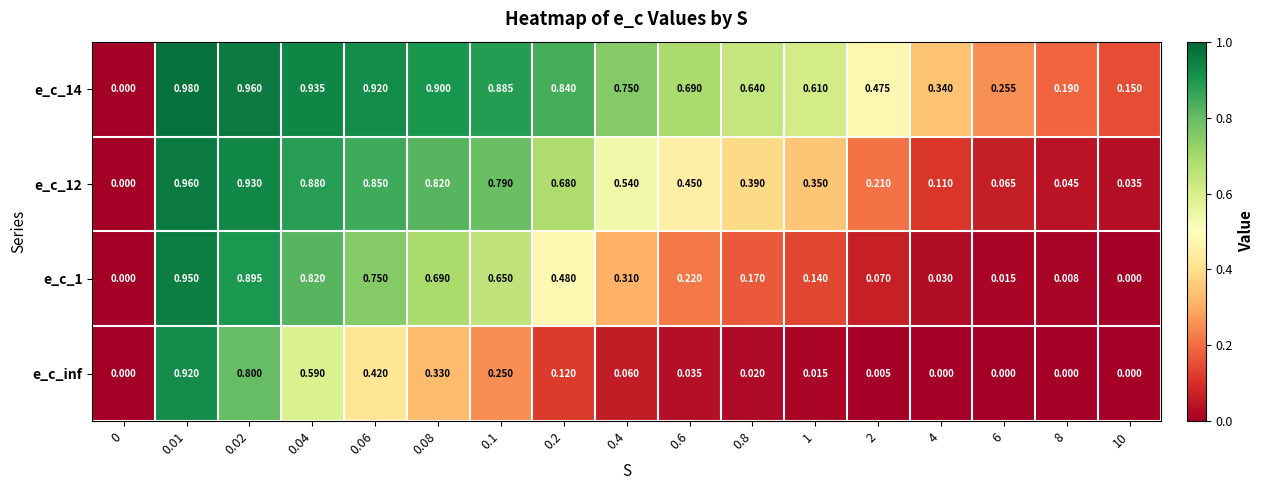

Is the value of e_c_12 at 0.08 greater than the value of e_c_inf at 0.02?

Yes